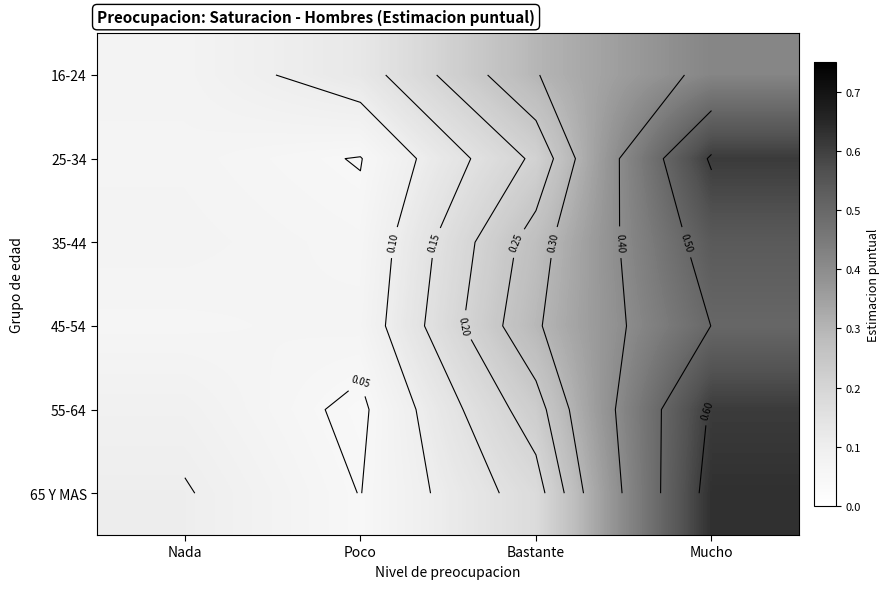

What is the maximum value shown in the chart?

0.6